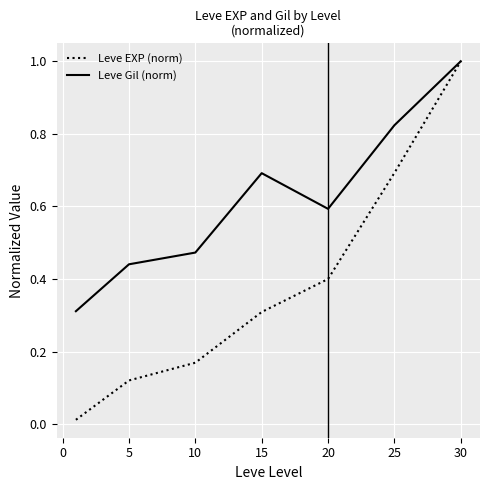

Which series has the largest total across all categories?

Leve Gil (norm)